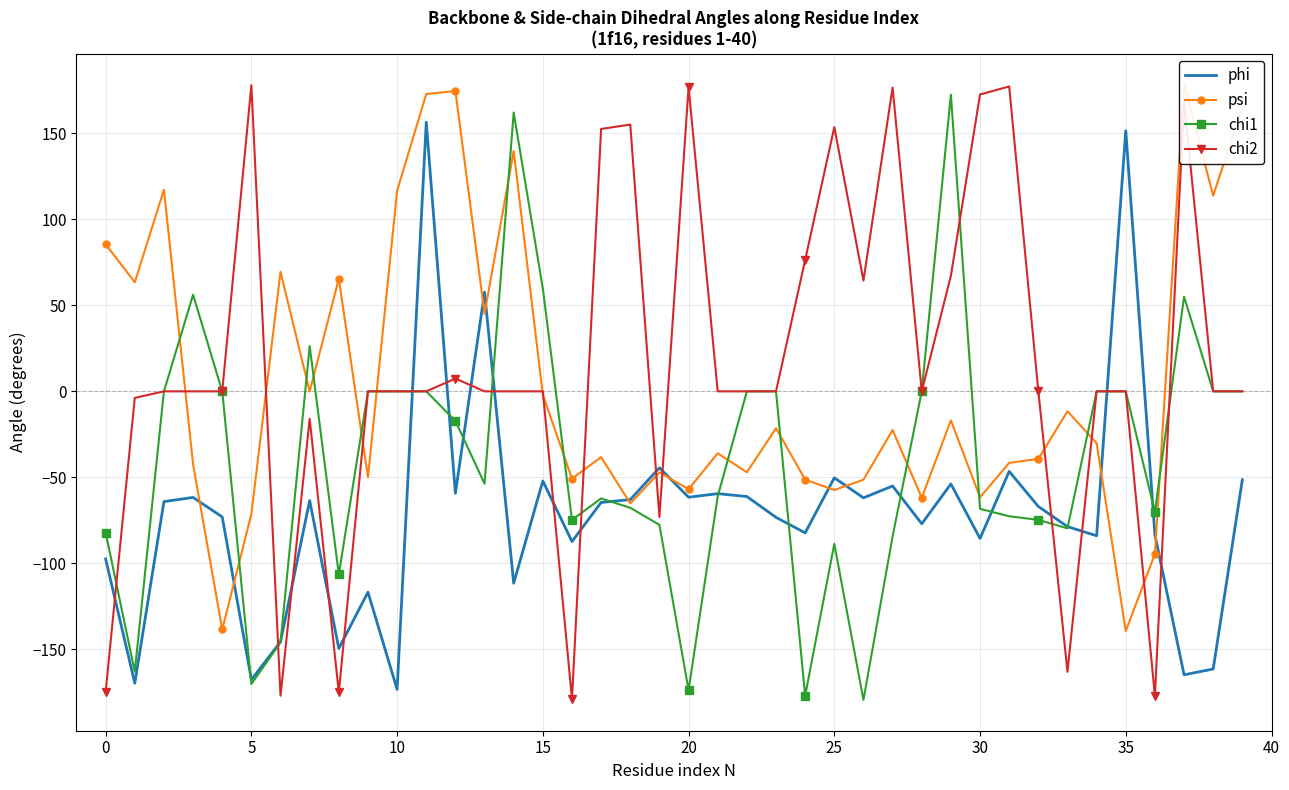

What is the approximate value of chi2 at 17?

152.5